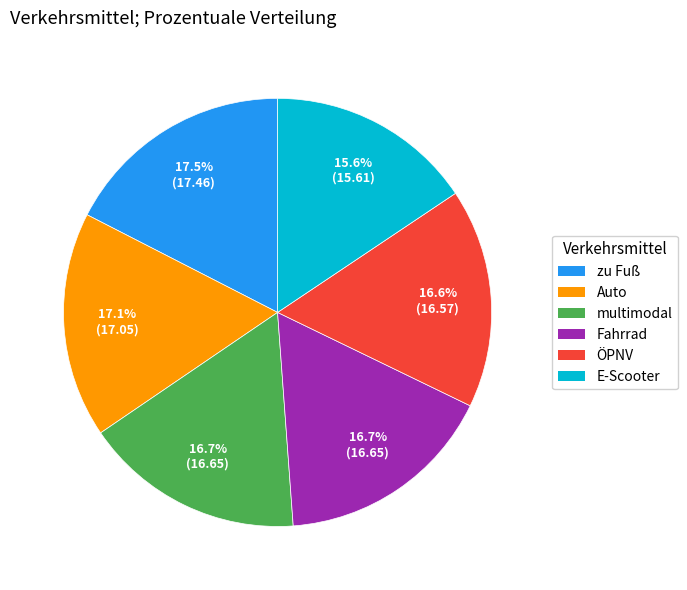

What percentage do Fahrrad and Auto together represent?

33.7%